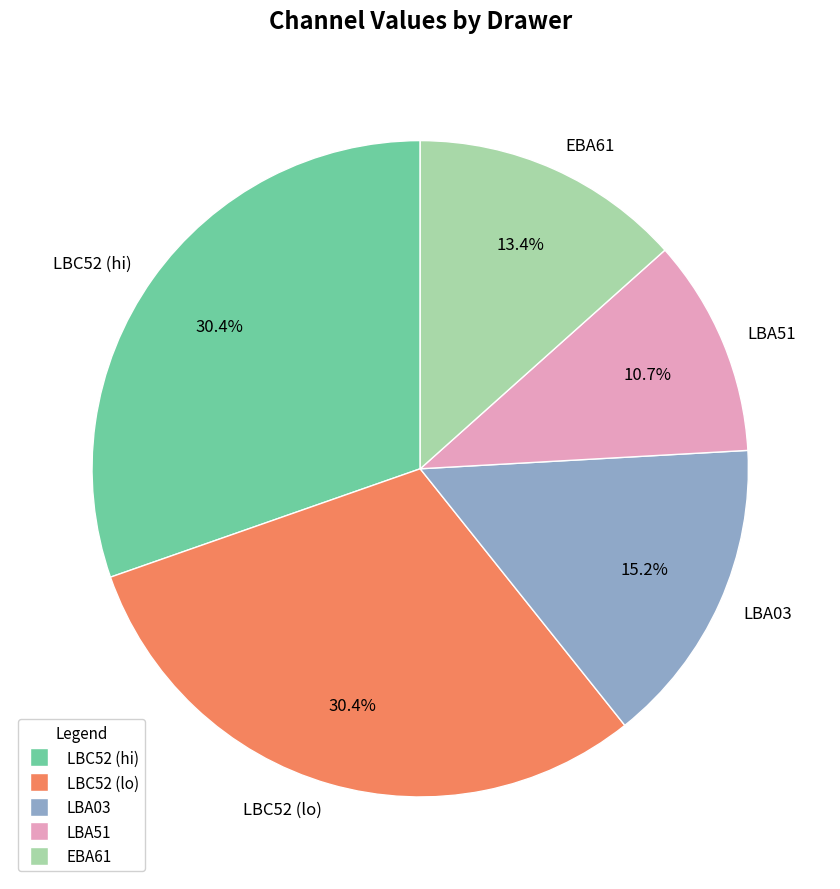

Which has a higher value, LBC52 (lo) or LBA51?

LBC52 (lo)